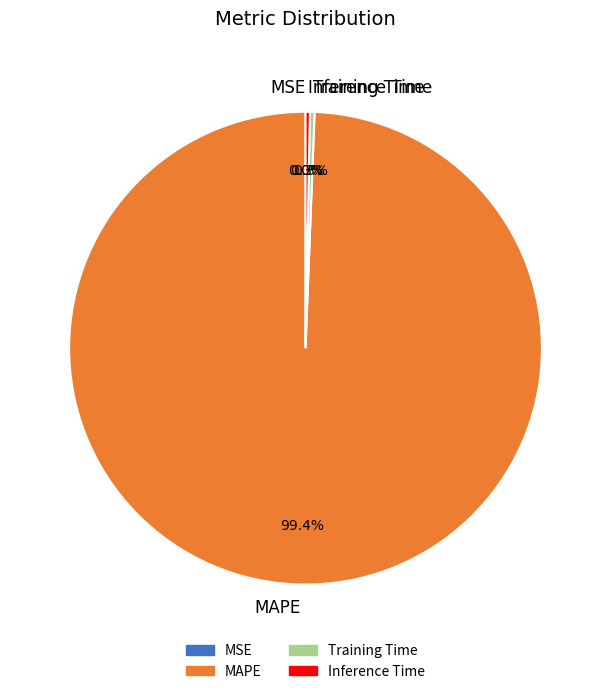

What is the largest slice in the pie chart?

MAPE